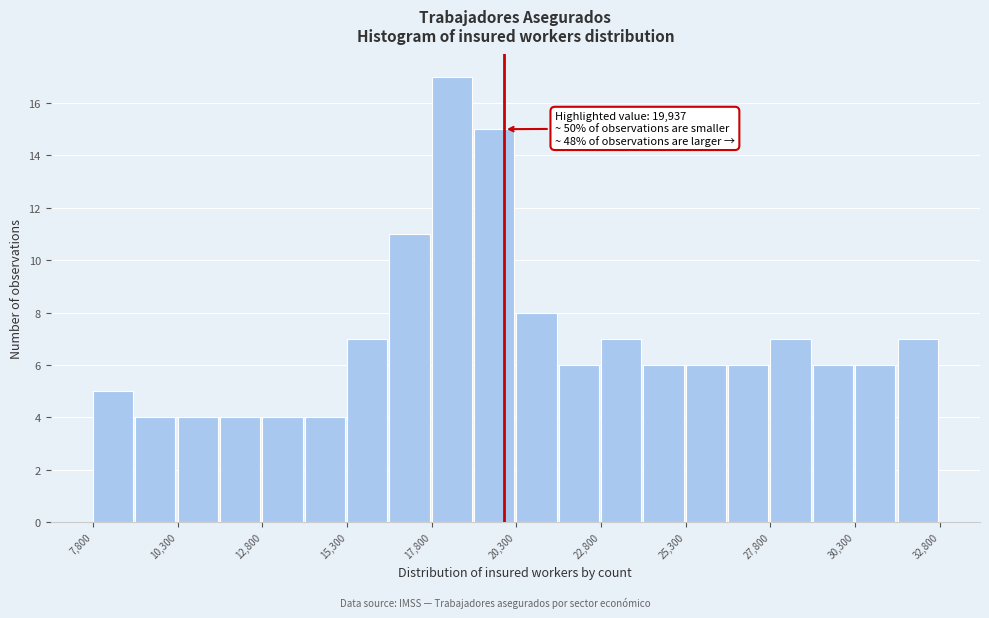

Around what value on the x-axis is the tallest bar? Give the approximate position of its centre, as read against the axis.

18500